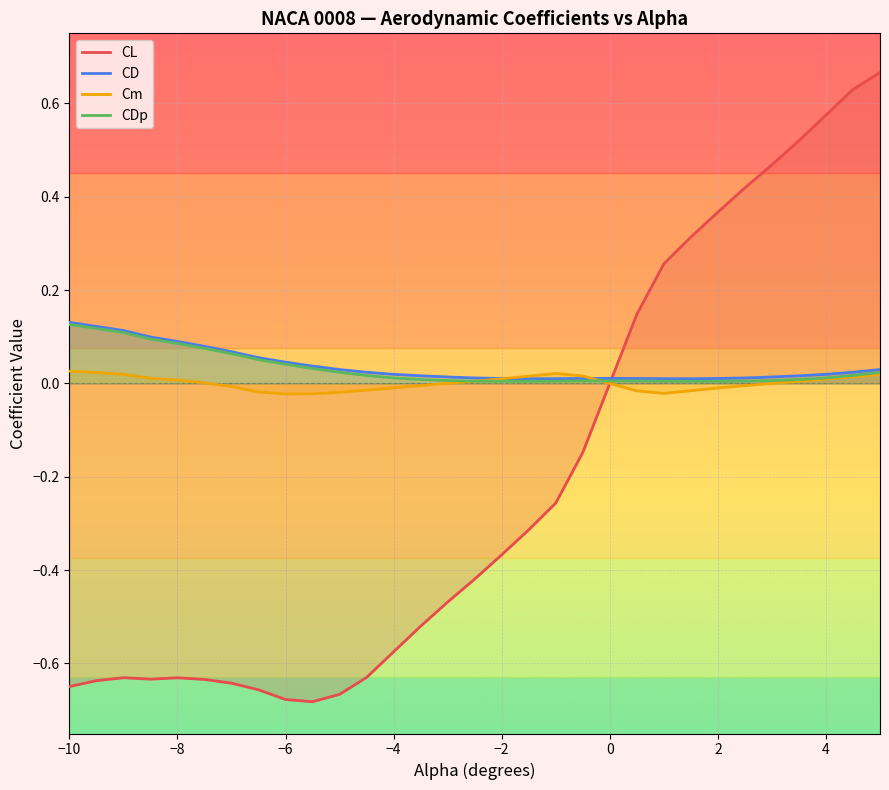

Is the value of CL at 2 greater than the value of CD at 4?

Yes